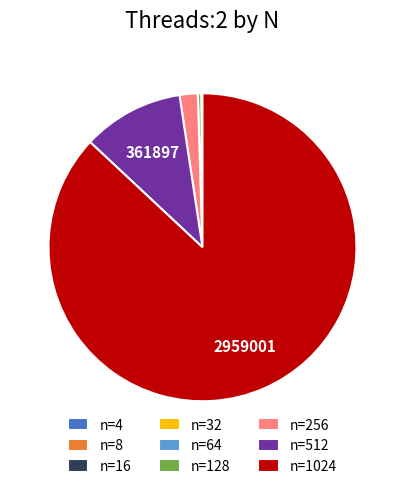

The n=1024 slice represents 87% of the pie. True or false?

True